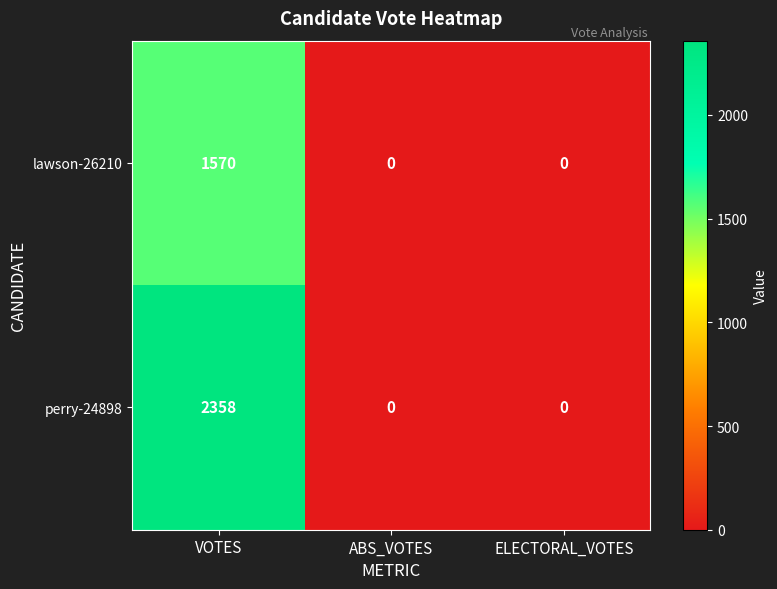

At how many categories does at least one series exceed 2278?

1